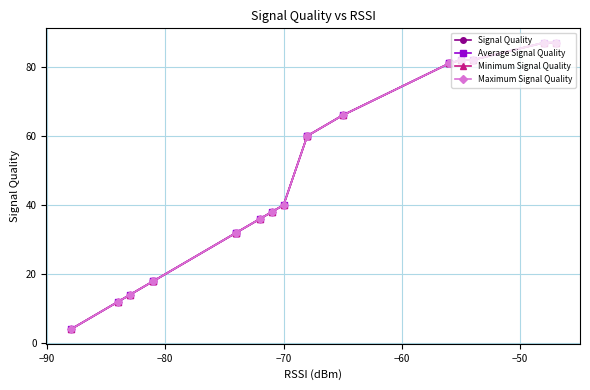

At how many categories does at least one series exceed 20?

14